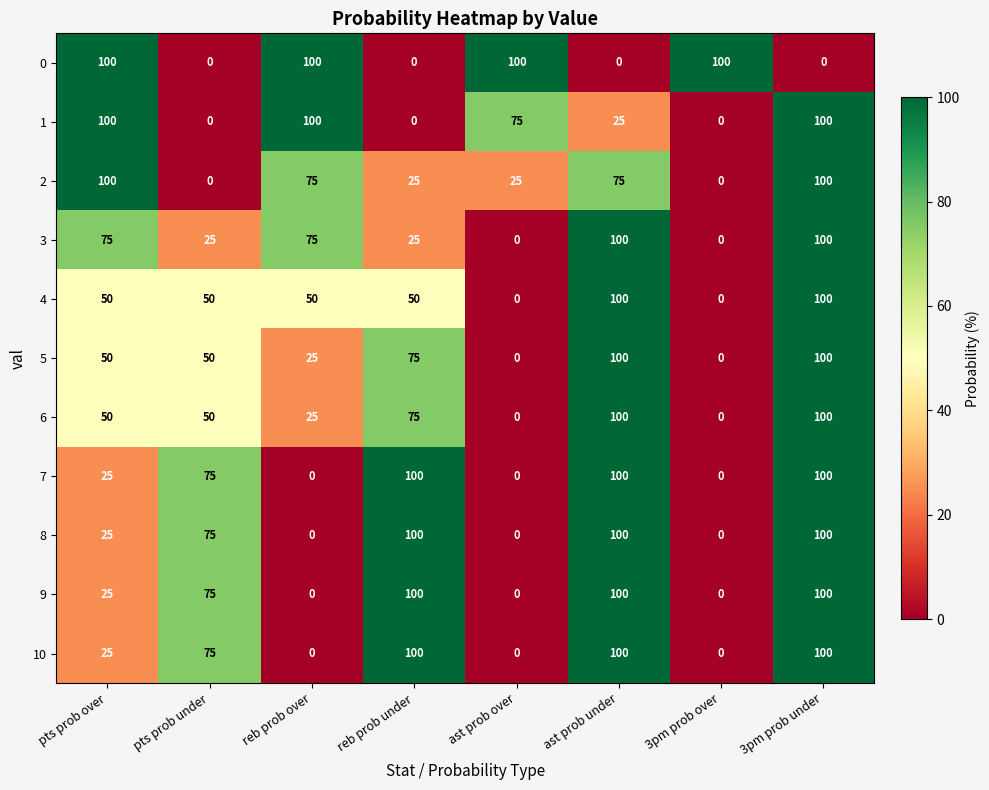

What is the difference between the 0 values at ast prob over and pts prob under?

100